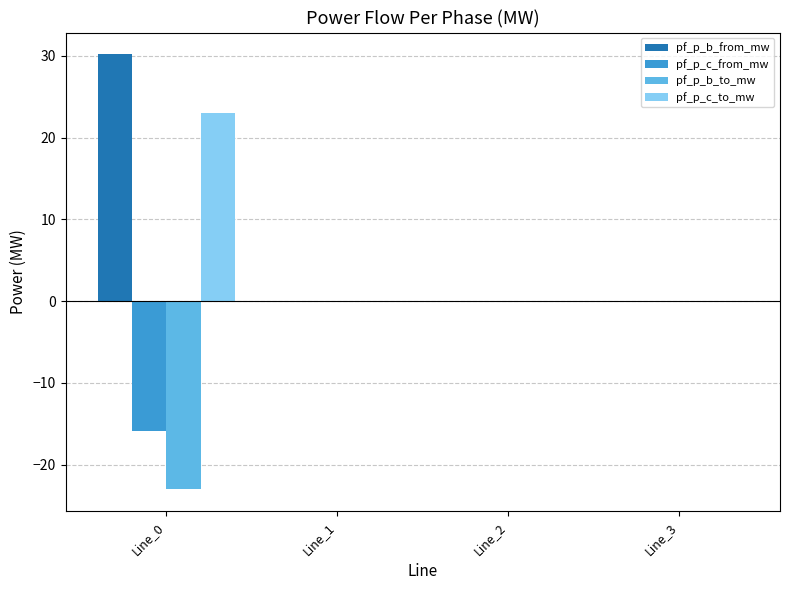

What is the sum of all pf_p_b_to_mw values?

-23.0